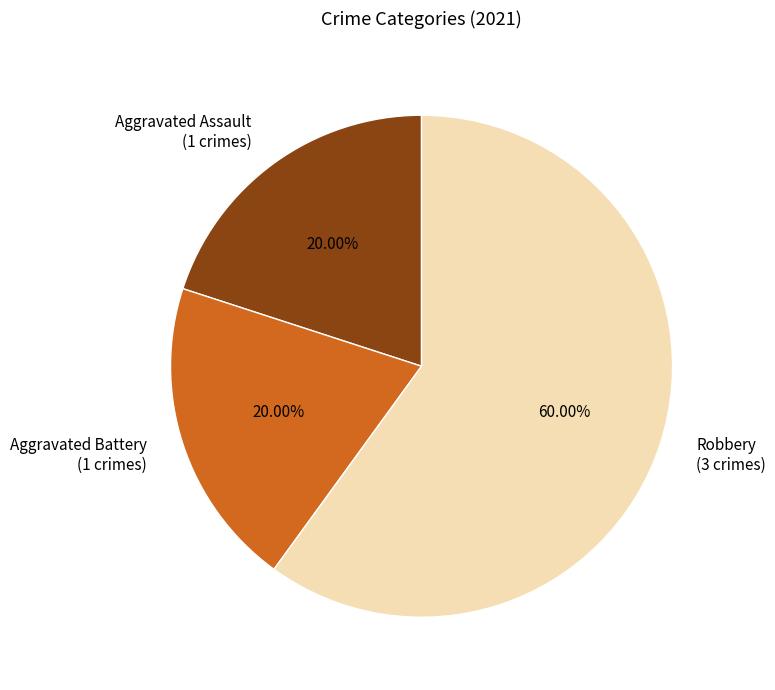

How many segments does this pie chart have?

3